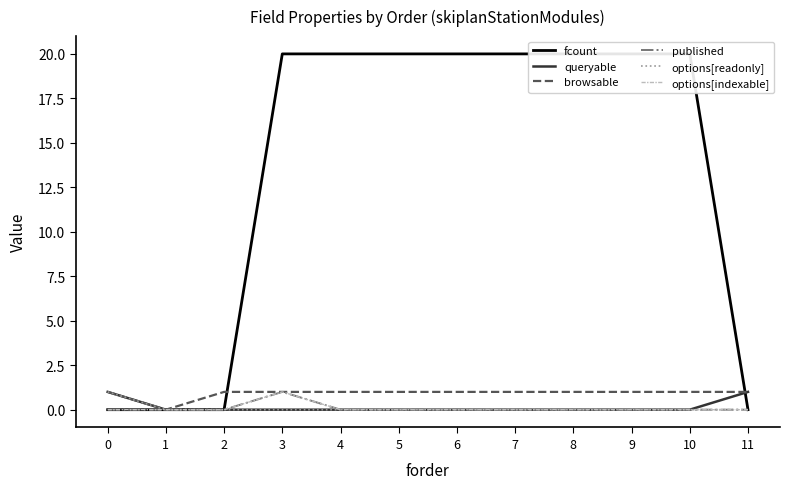

How many data points does each series have?

12